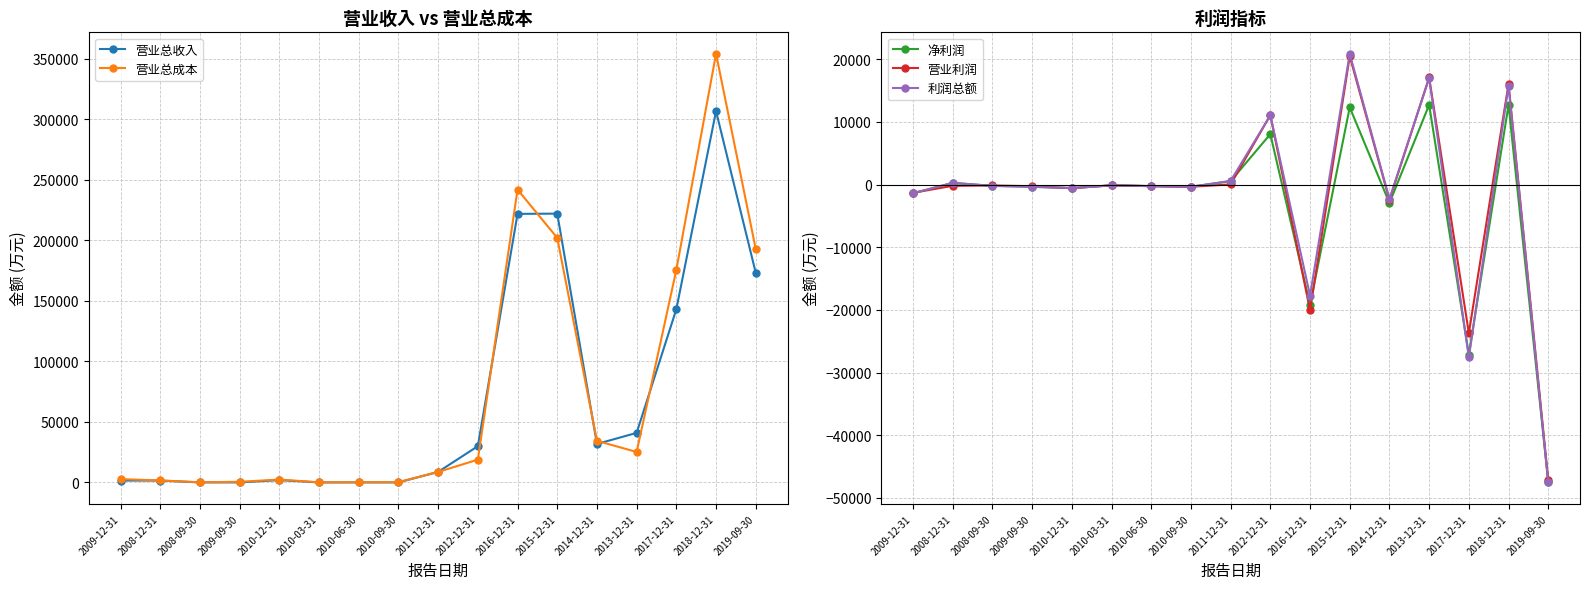

What position from the right is 2008-12-31?

16